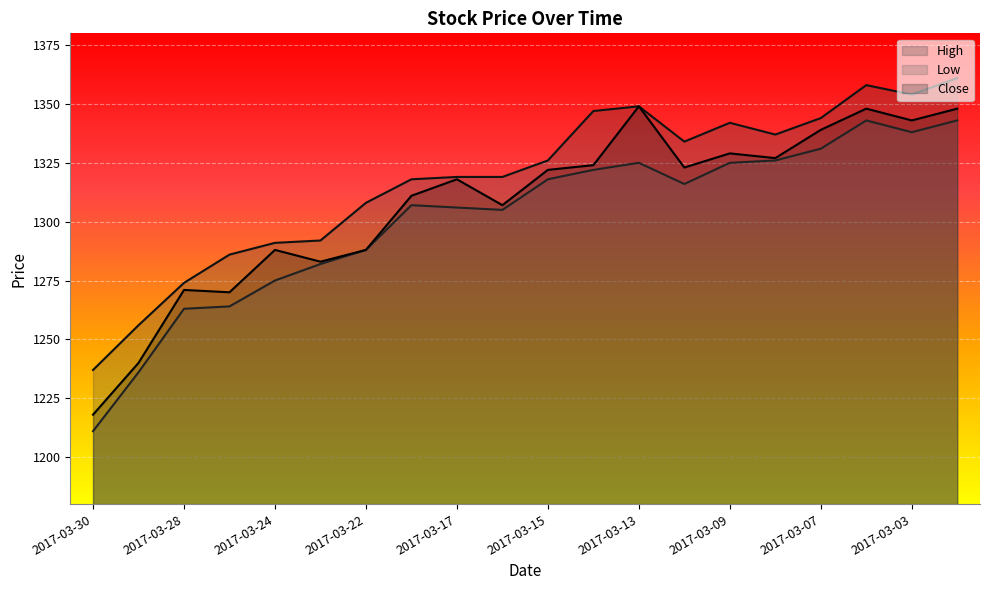

Between 2017-03-09 and 2017-03-07, which is larger?

2017-03-07